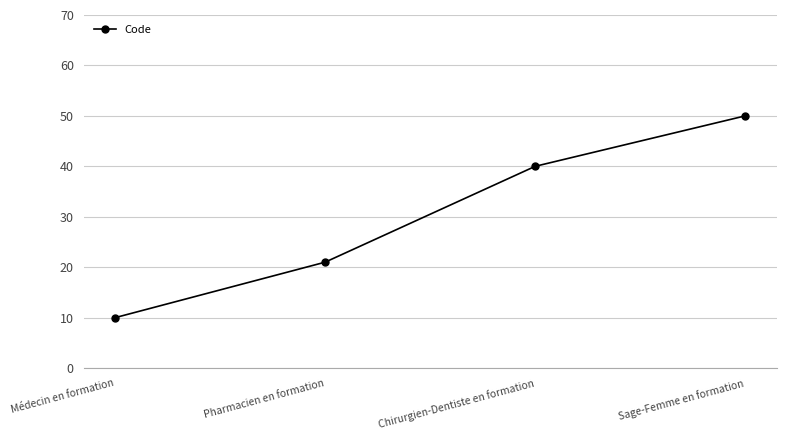

At which label is the value closest to 30?

Pharmacien en formation